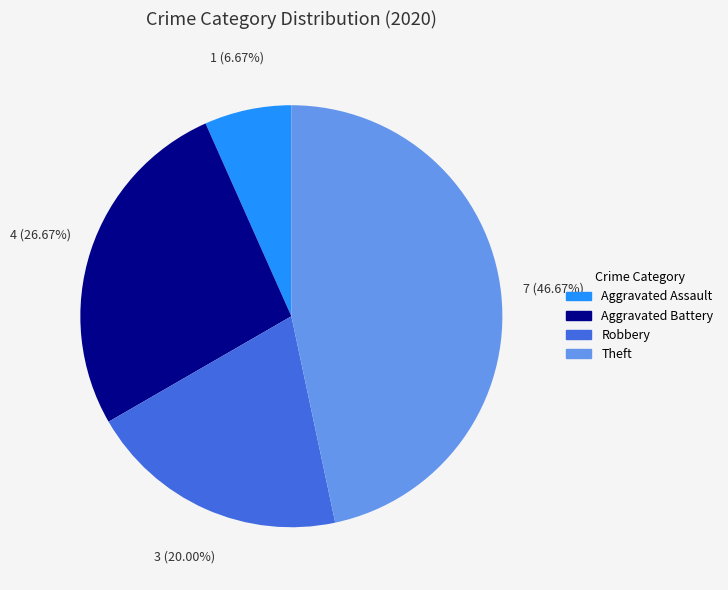

What is the ratio of the value at Theft to the value at Aggravated Assault?

7.0